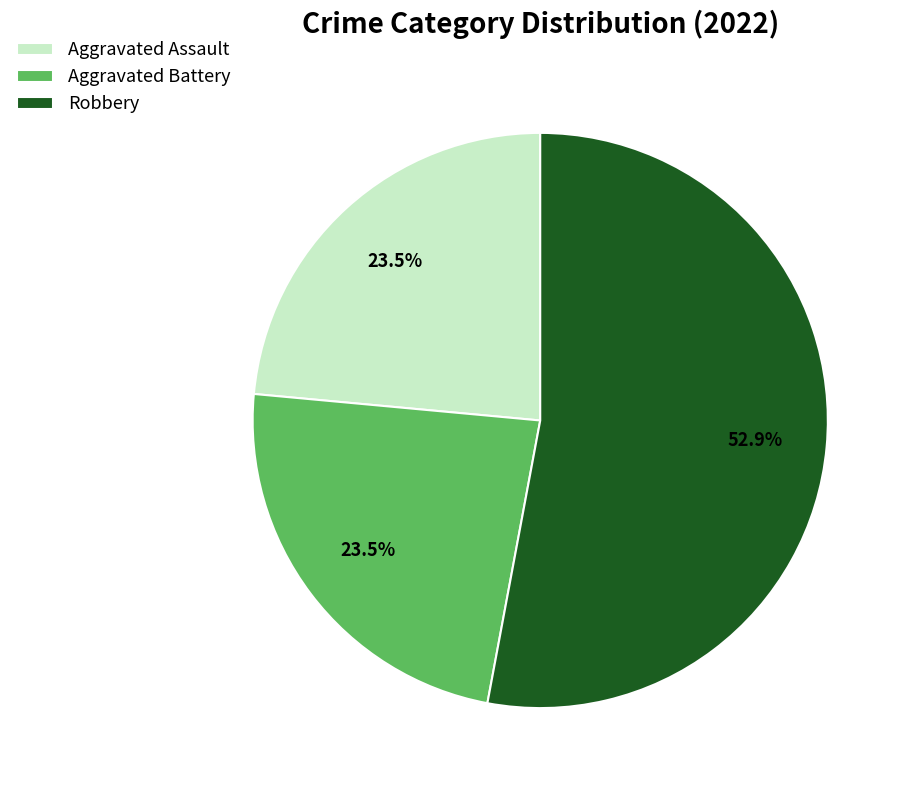

Is Aggravated Assault the majority of the pie?

No